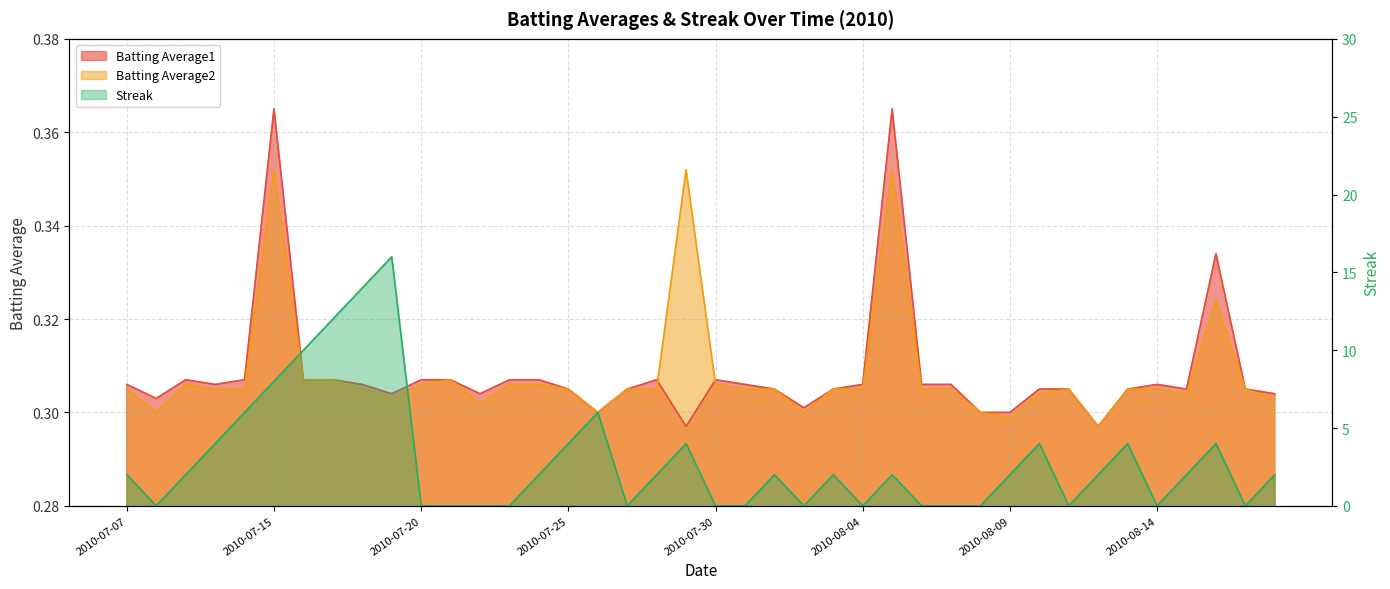

Between 2010-07-26 and 2010-08-09, which is larger?

2010-07-26